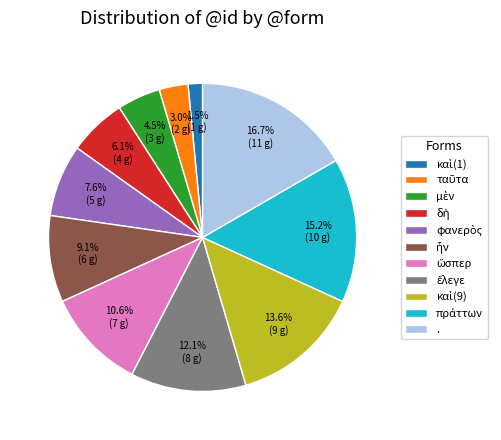

Which slice is the largest?

.